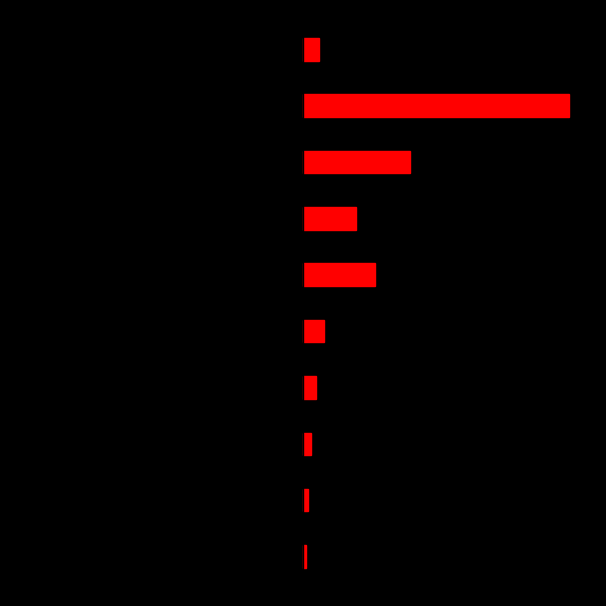

List the labels in order of Red value, largest first.

8, 7, 5, 6, 4, 9, 3, 2, 1, 0